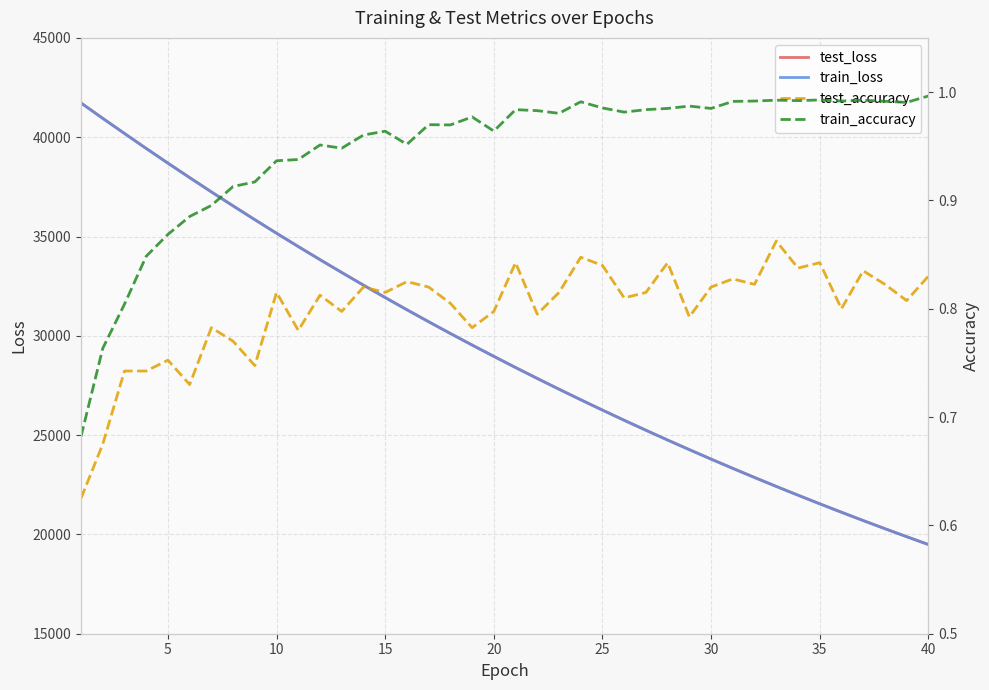

What is the highest value of the test_loss series?

41724.9